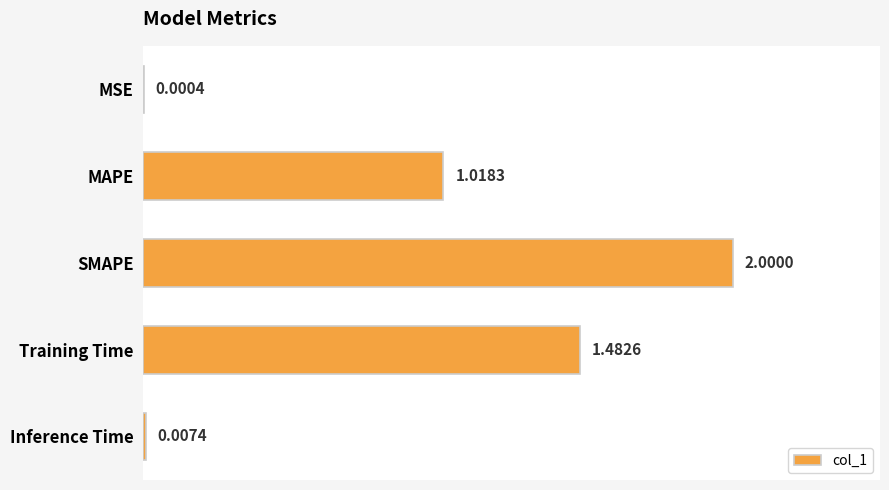

What is the change in value from SMAPE to Training Time?

-0.5